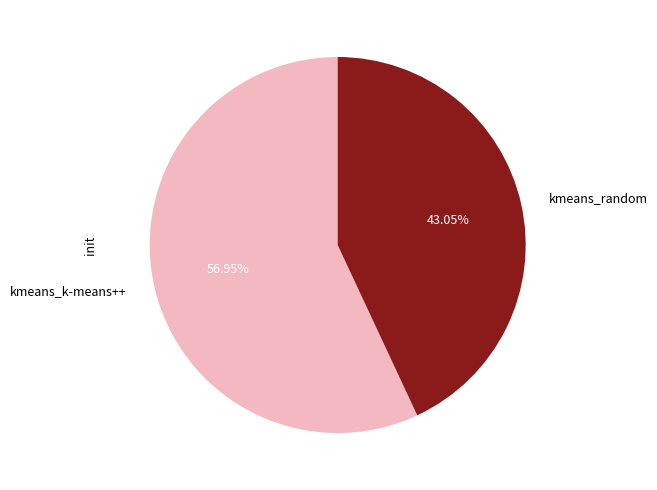

Which category has the biggest portion of the pie?

kmeans_k-means++